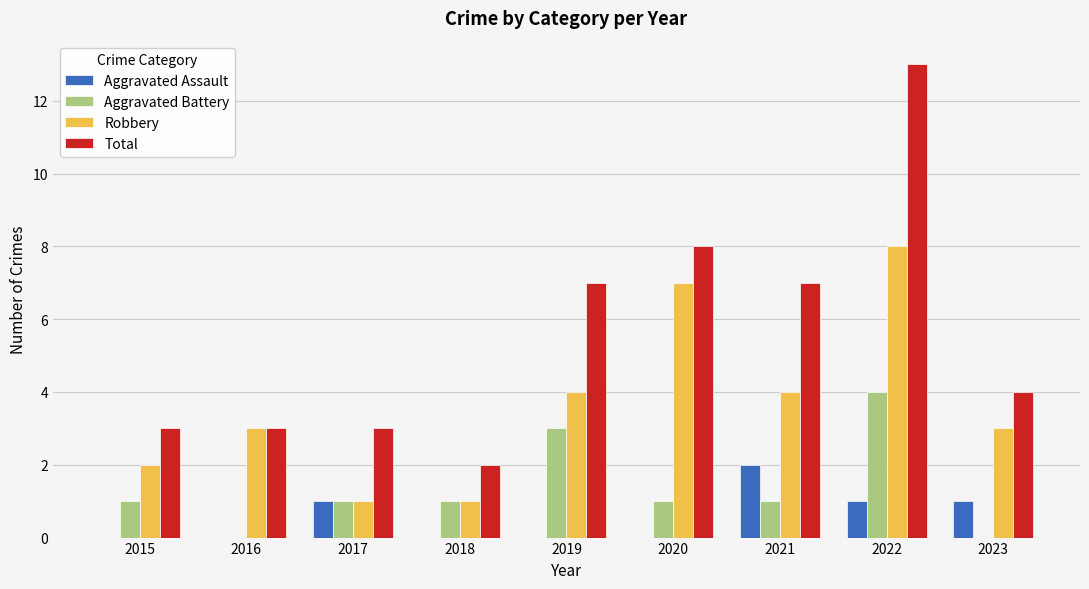

What is the maximum value for Total?

13